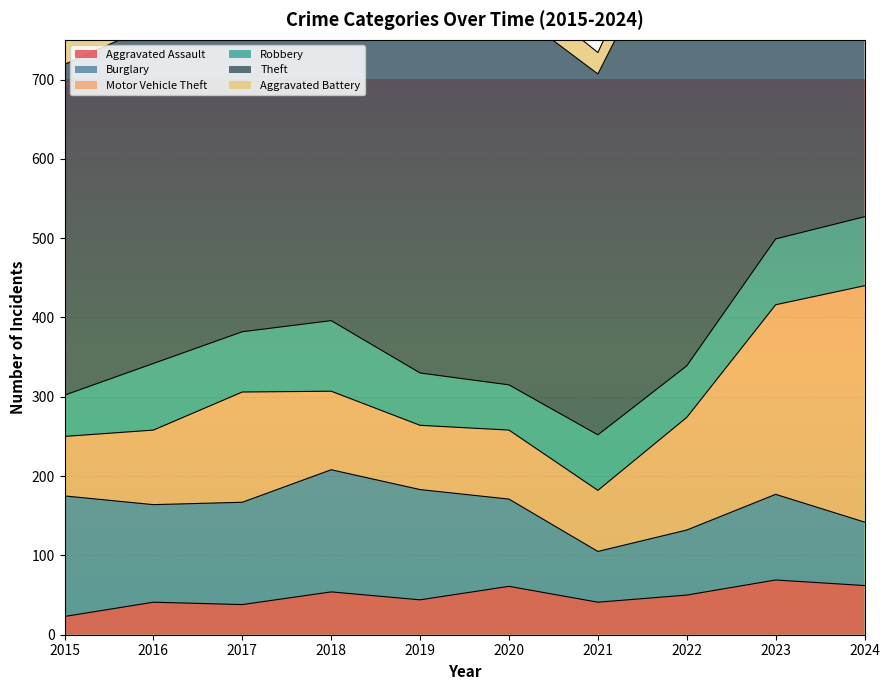

At which label does Aggravated Assault reach its peak?

2023